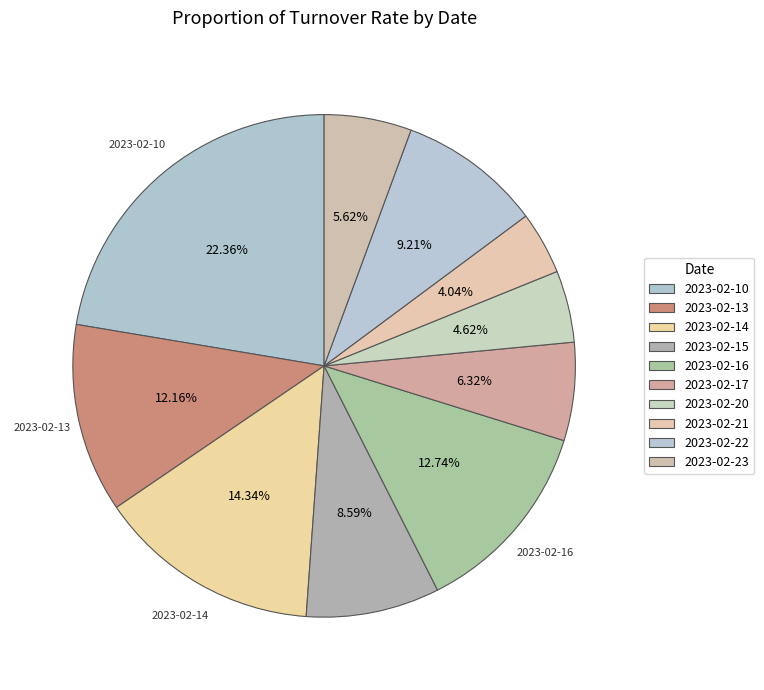

Is it true that 2023-02-21 is 11% of the pie?

False